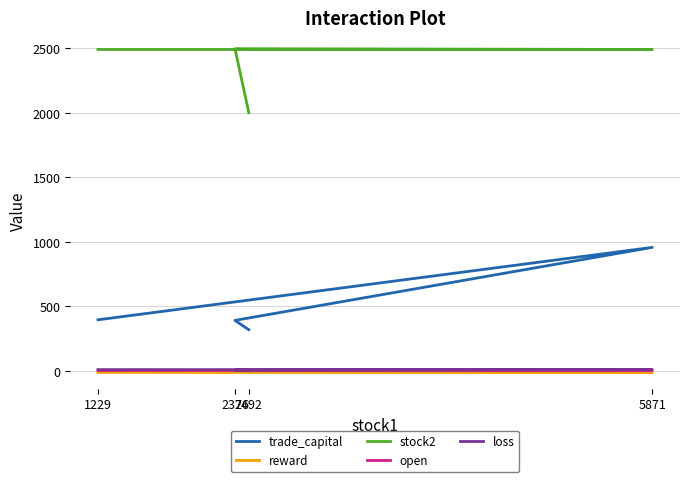

What is the value of the loss point at the 1st from the left?

9.0